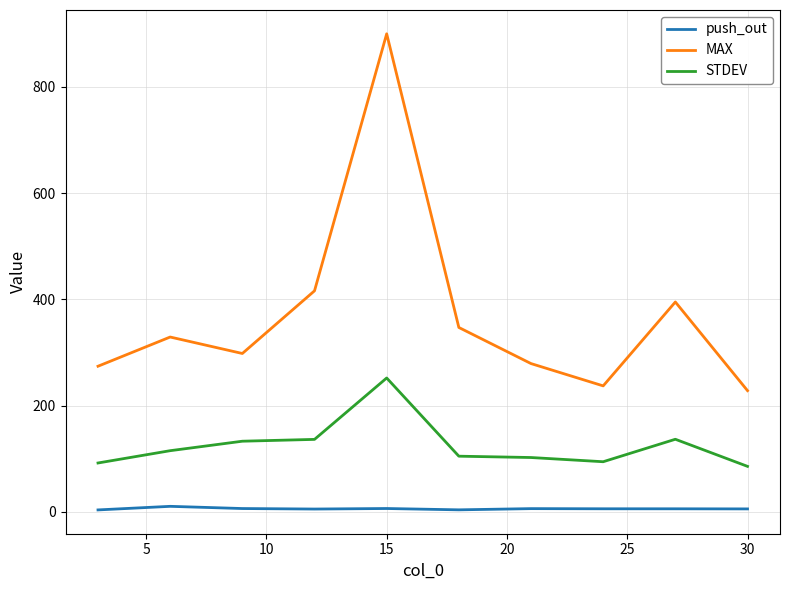

Which series has the largest range (max minus min)?

MAX